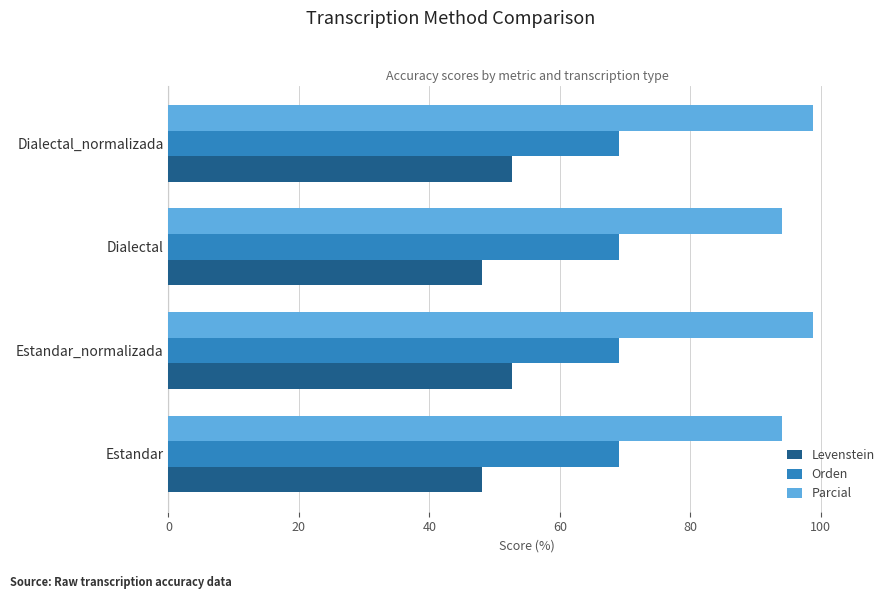

Is it true that Levenstein equals 48.1 at Dialectal?

True